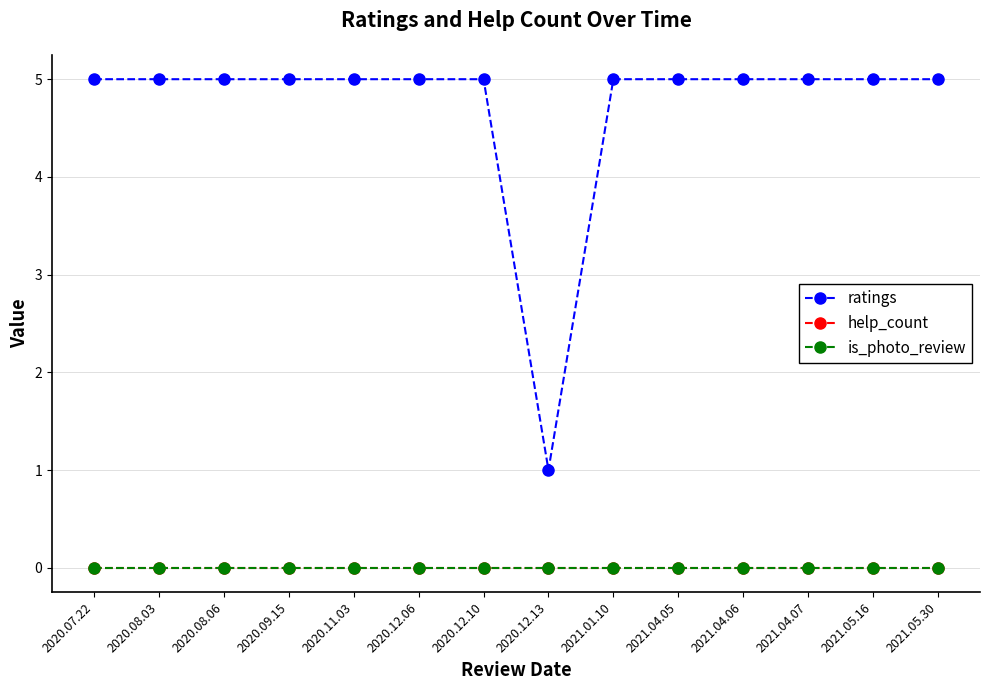

Reading left to right, extract all data points from this chart.

ratings: 2020.07.22=5	2020.08.03=5	2020.08.06=5	2020.09.15=5	2020.11.03=5	2020.12.06=5	2020.12.10=5	2020.12.13=1	2021.01.10=5	2021.04.05=5	2021.04.06=5	2021.04.07=5	2021.05.16=5	2021.05.30=5
help_count: 2020.07.22=0	2020.08.03=0	2020.08.06=0	2020.09.15=0	2020.11.03=0	2020.12.06=0	2020.12.10=0	2020.12.13=0	2021.01.10=0	2021.04.05=0	2021.04.06=0	2021.04.07=0	2021.05.16=0	2021.05.30=0
is_photo_review: 2020.07.22=0	2020.08.03=0	2020.08.06=0	2020.09.15=0	2020.11.03=0	2020.12.06=0	2020.12.10=0	2020.12.13=0	2021.01.10=0	2021.04.05=0	2021.04.06=0	2021.04.07=0	2021.05.16=0	2021.05.30=0